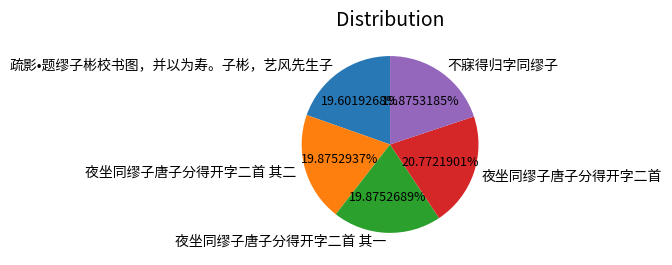

Which category has the biggest portion of the pie?

夜坐同缪子唐子分得开字二首